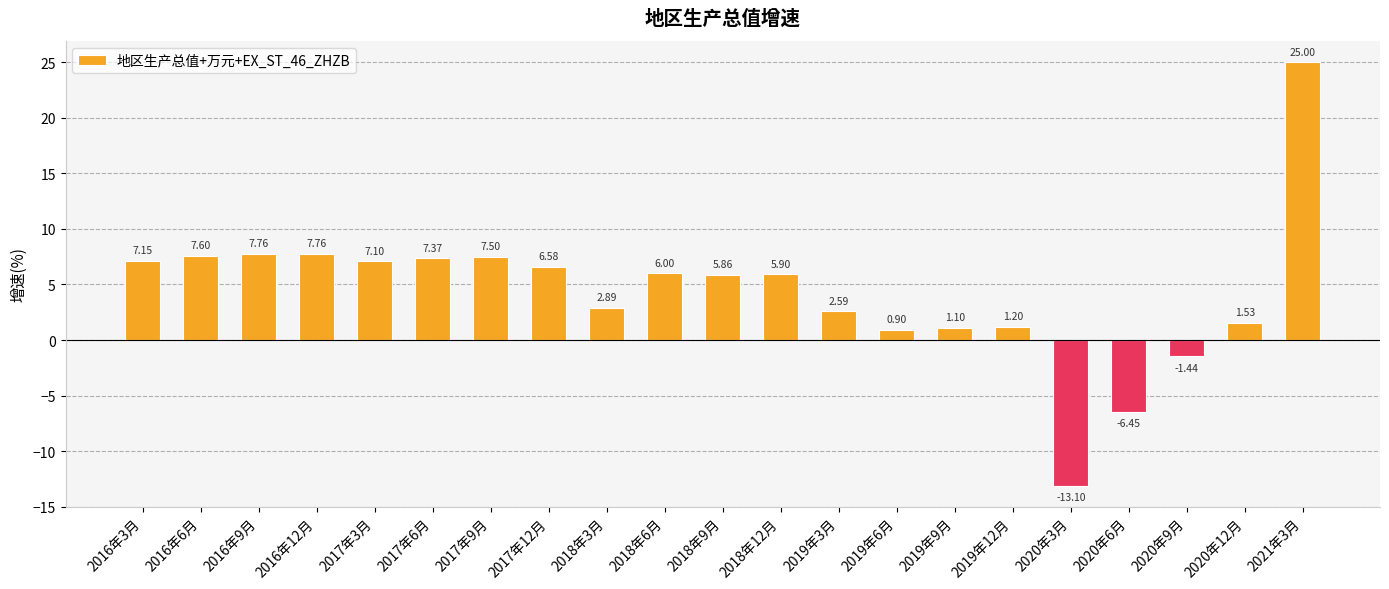

How many values are below zero?

3